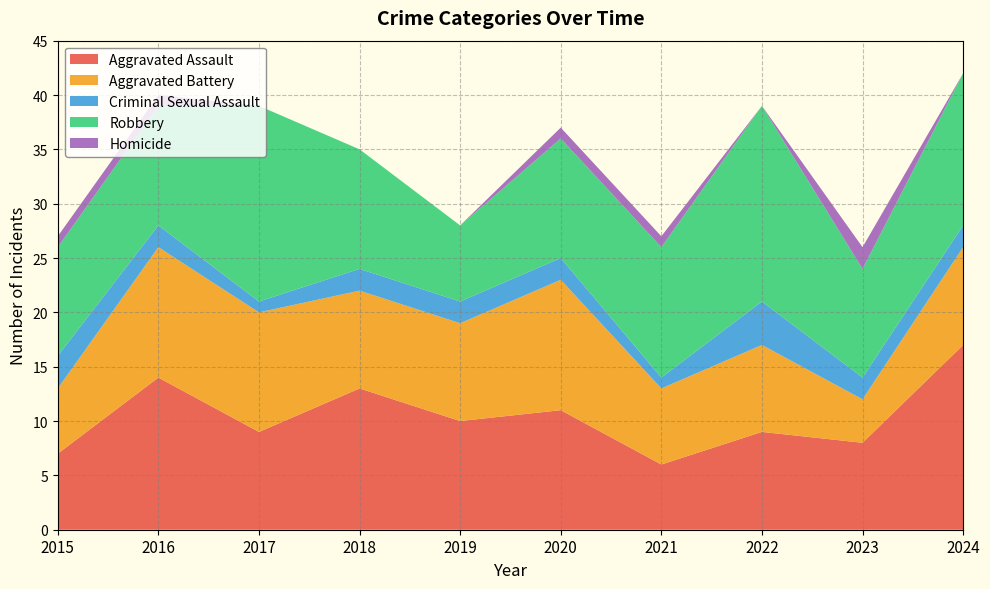

Reading left to right, transcribe all the data shown in this chart.

Aggravated Assault: 2015=7	2016=14	2017=9	2018=13	2019=10	2020=11	2021=6	2022=9	2023=8	2024=17
Aggravated Battery: 2015=6	2016=12	2017=11	2018=9	2019=9	2020=12	2021=7	2022=8	2023=4	2024=9
Criminal Sexual Assault: 2015=3	2016=2	2017=1	2018=2	2019=2	2020=2	2021=1	2022=4	2023=2	2024=2
Robbery: 2015=10	2016=11	2017=18	2018=11	2019=7	2020=11	2021=12	2022=18	2023=10	2024=14
Homicide: 2015=1	2016=1	2017=0	2018=0	2019=0	2020=1	2021=1	2022=0	2023=2	2024=0